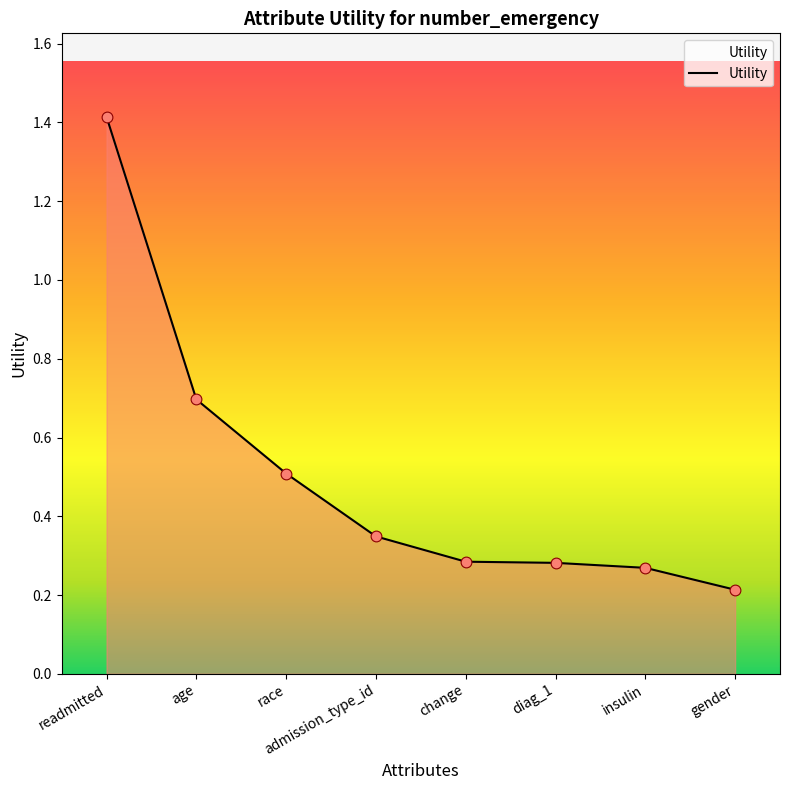

Between admission_type_id and insulin, which is larger?

admission_type_id